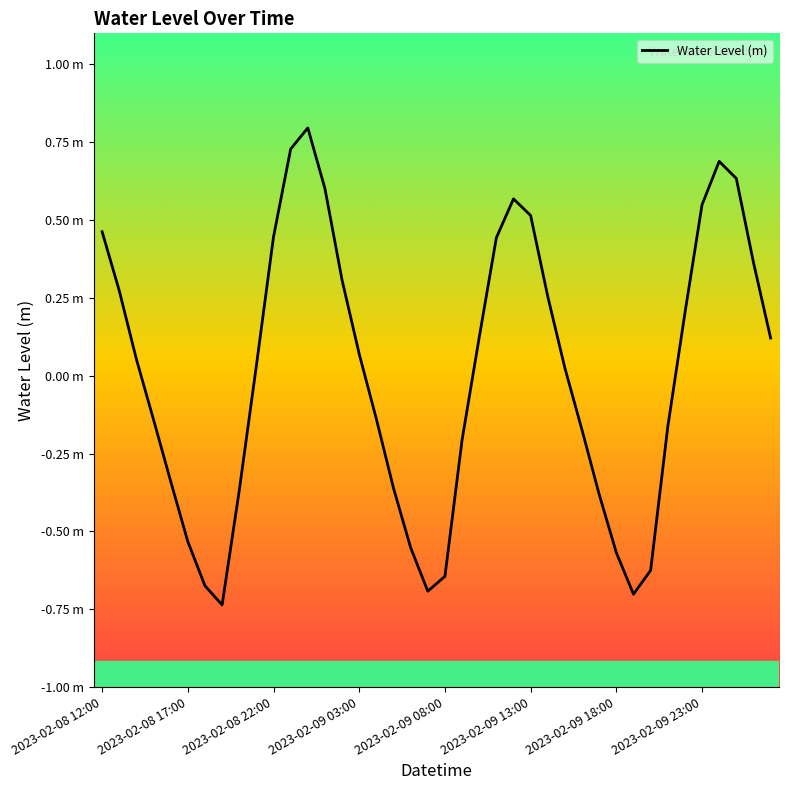

What is the difference between the maximum and minimum values?

1.5